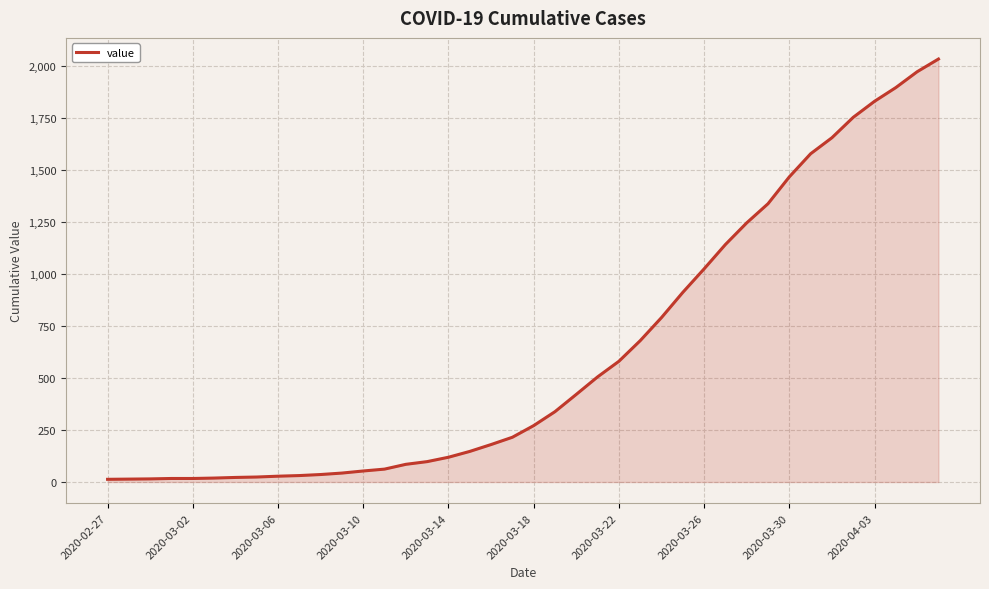

What is the maximum value shown in the chart?

2032